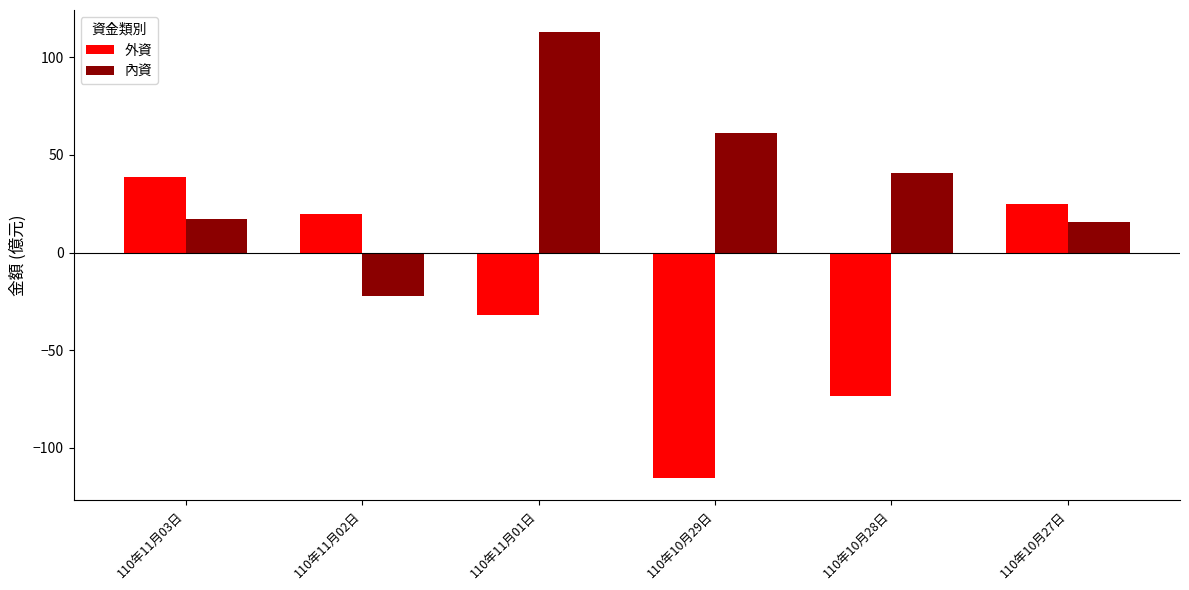

List the series in order of their peak value, lowest first.

外資, 內資